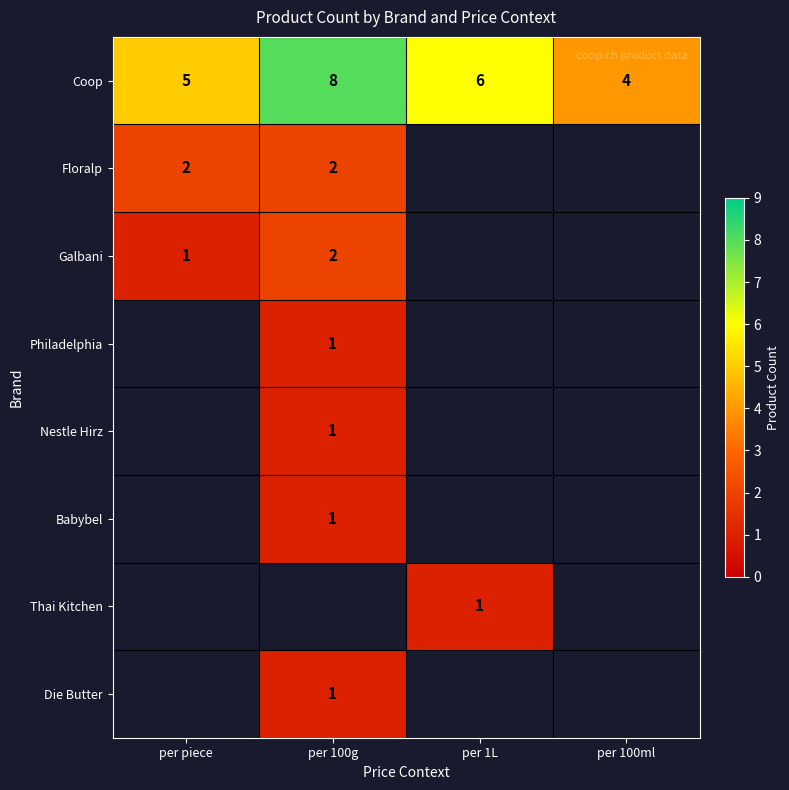

Is it true that Coop equals 2 at per 1L?

False